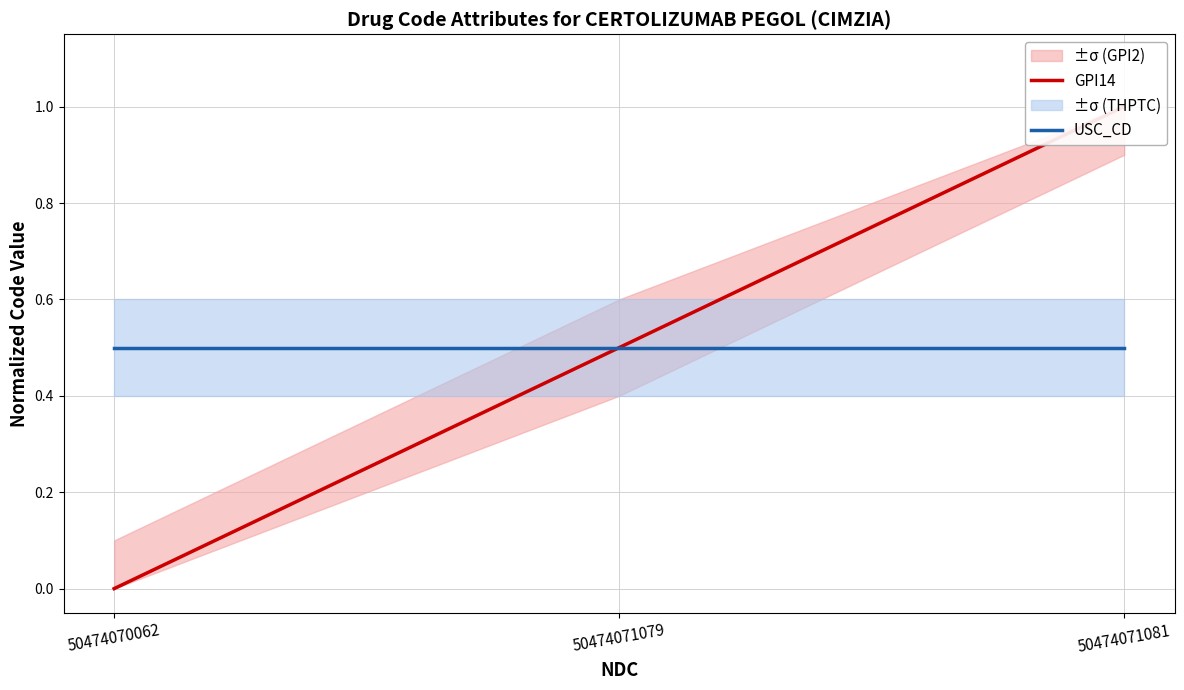

Reading left to right, what are all the values shown in this chart?

GPI14: 0.0	0.5	1.0
USC_CD: 0.5	0.5	0.5